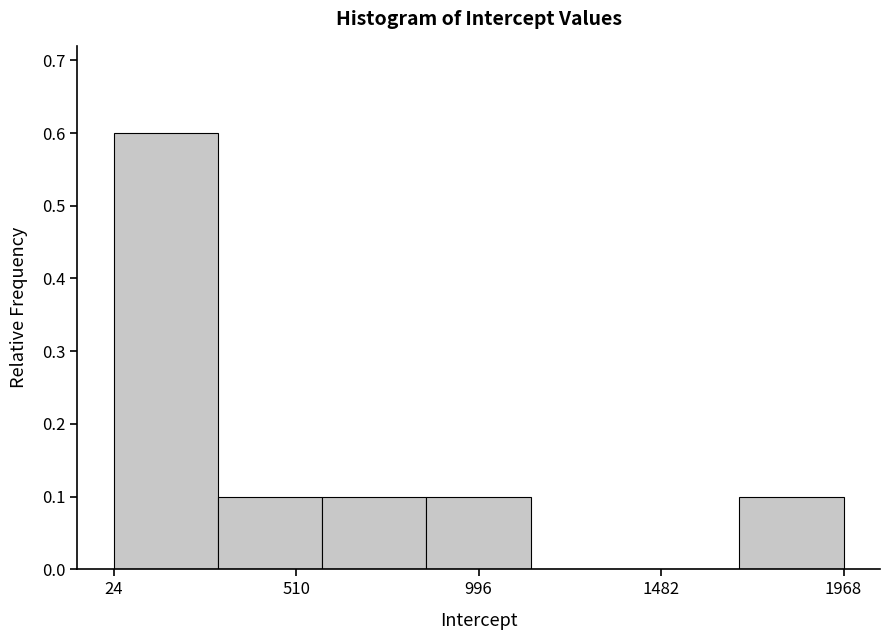

Reading left to right, transcribe this chart: for each bar, give the range it covers on the x-axis and its height. Neither the bar edges nor the heights are printed on the chart, so give them approximately, as read against the axes.

0 to 300: 0.6
300 to 600: 0.1
600 to 850: 0.1
850 to 1150: 0.1
1150 to 1400: 0
1400 to 1700: 0
1700 to 1950: 0.1